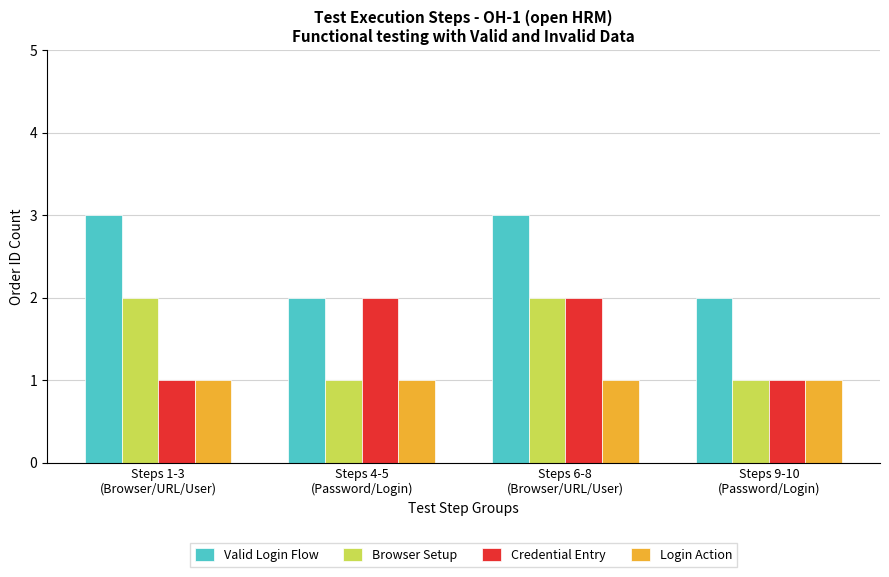

Count the number of categories in the chart.

4